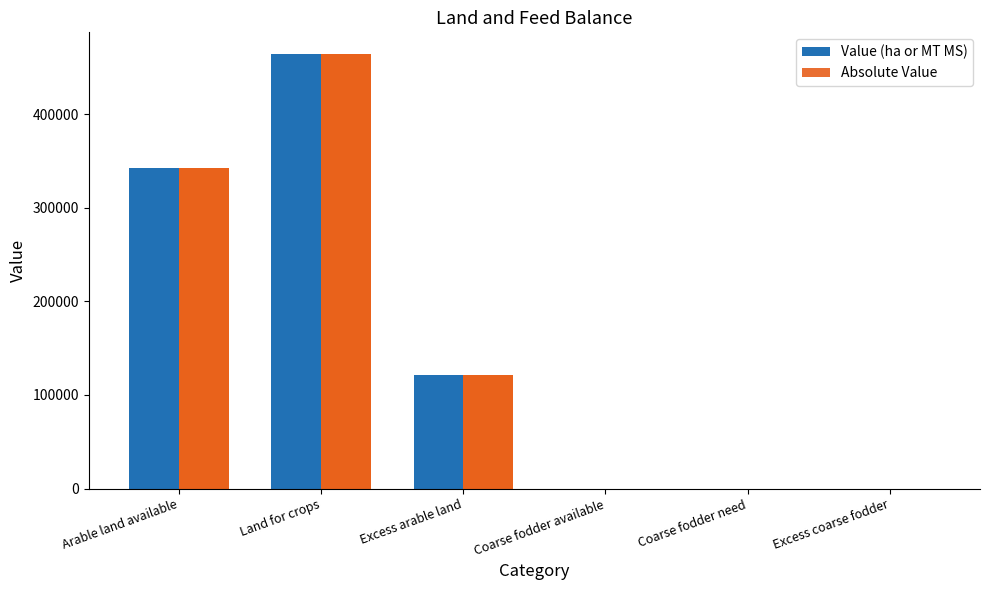

Reading left to right, what are all the values shown in this chart?

Value (ha or MT MS): Arable land available=342284.5	Land for crops=464023.5	Excess arable land=121738.9	Coarse fodder available=5.7	Coarse fodder need=4.0	Excess coarse fodder=1.7
Absolute Value: Arable land available=342284.5	Land for crops=464023.5	Excess arable land=121738.9	Coarse fodder available=5.7	Coarse fodder need=4.0	Excess coarse fodder=1.7